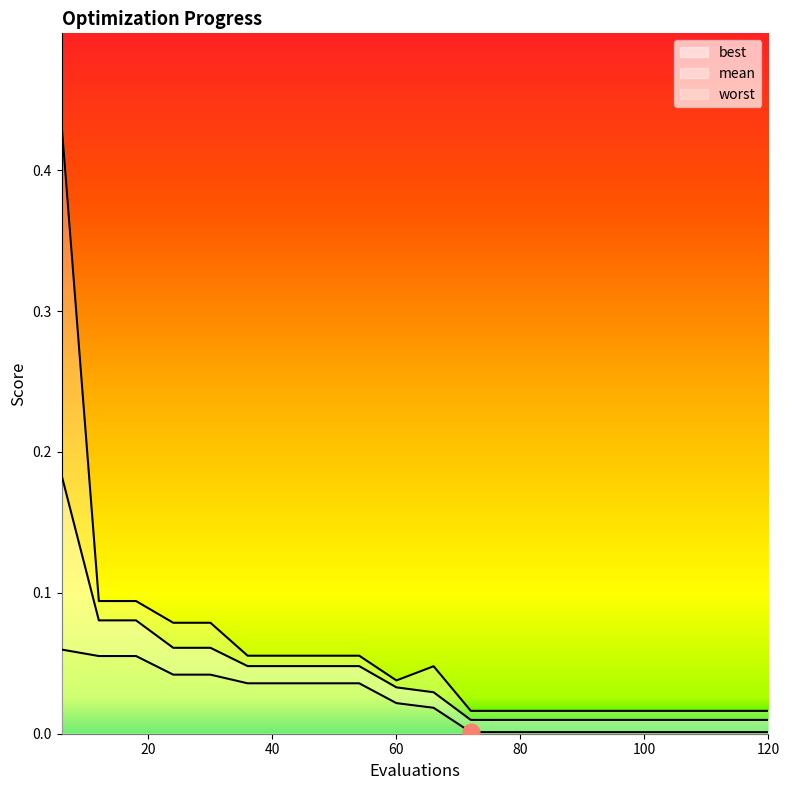

Reading right to left, transcribe all the data shown in this chart.

mean: 120=0.0	114=0.0	108=0.0	102=0.0	96=0.0	90=0.0	84=0.0	78=0.0	72=0.0	66=0.0	60=0.0	54=0.0	48=0.0	42=0.0	36=0.0	30=0.1	24=0.1	18=0.1	12=0.1	6=0.2
best: 120=0.0	114=0.0	108=0.0	102=0.0	96=0.0	90=0.0	84=0.0	78=0.0	72=0.0	66=0.0	60=0.0	54=0.0	48=0.0	42=0.0	36=0.0	30=0.0	24=0.0	18=0.1	12=0.1	6=0.1
worst: 120=0.0	114=0.0	108=0.0	102=0.0	96=0.0	90=0.0	84=0.0	78=0.0	72=0.0	66=0.0	60=0.0	54=0.1	48=0.1	42=0.1	36=0.1	30=0.1	24=0.1	18=0.1	12=0.1	6=0.4